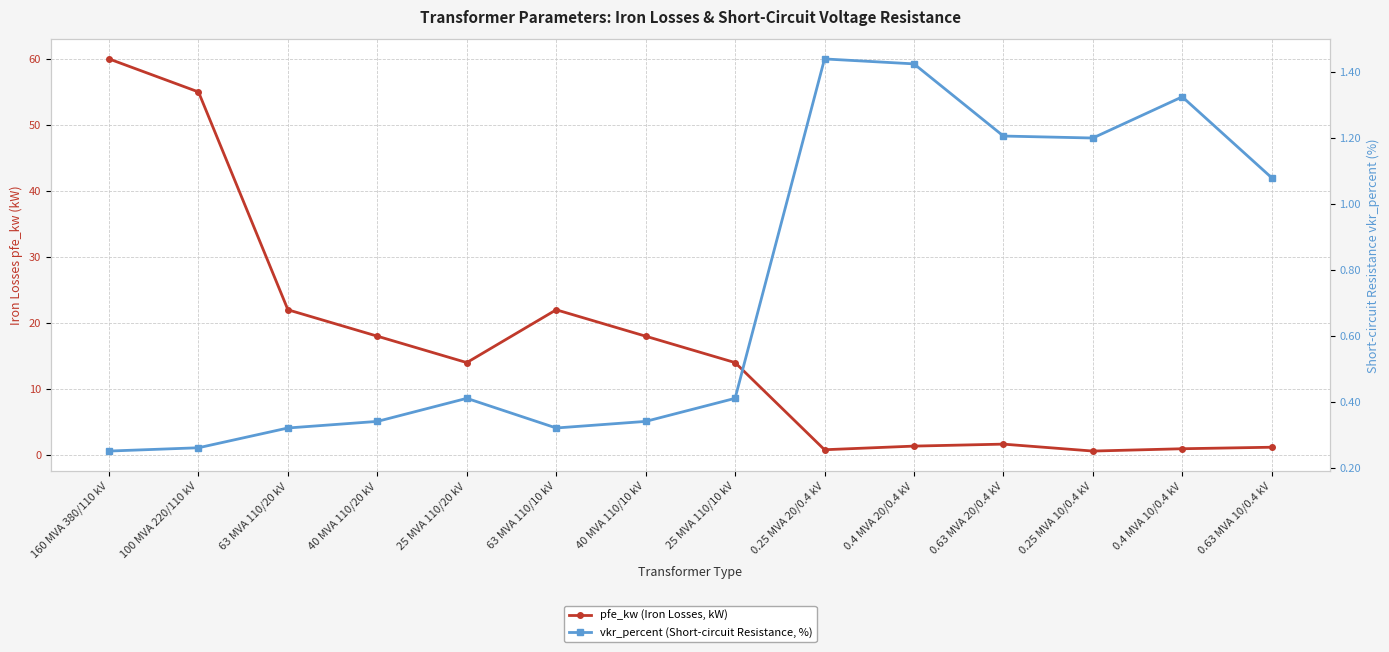

What is the maximum value shown in the chart?

60.0